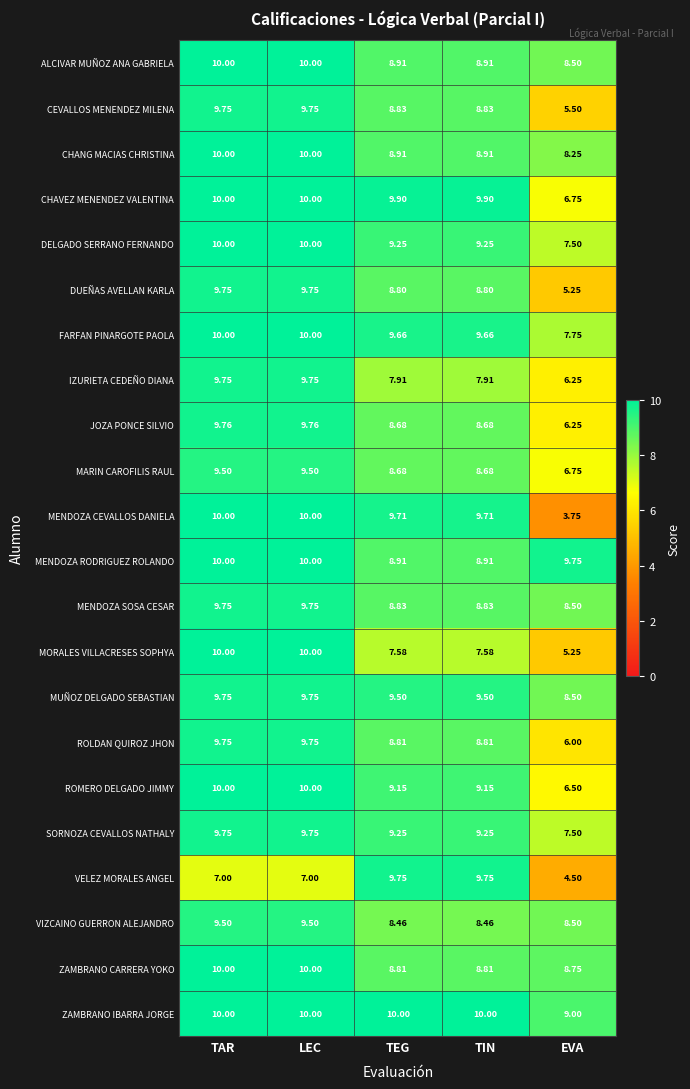

Which series has the largest total across all categories?

ZAMBRANO IBARRA JORGE